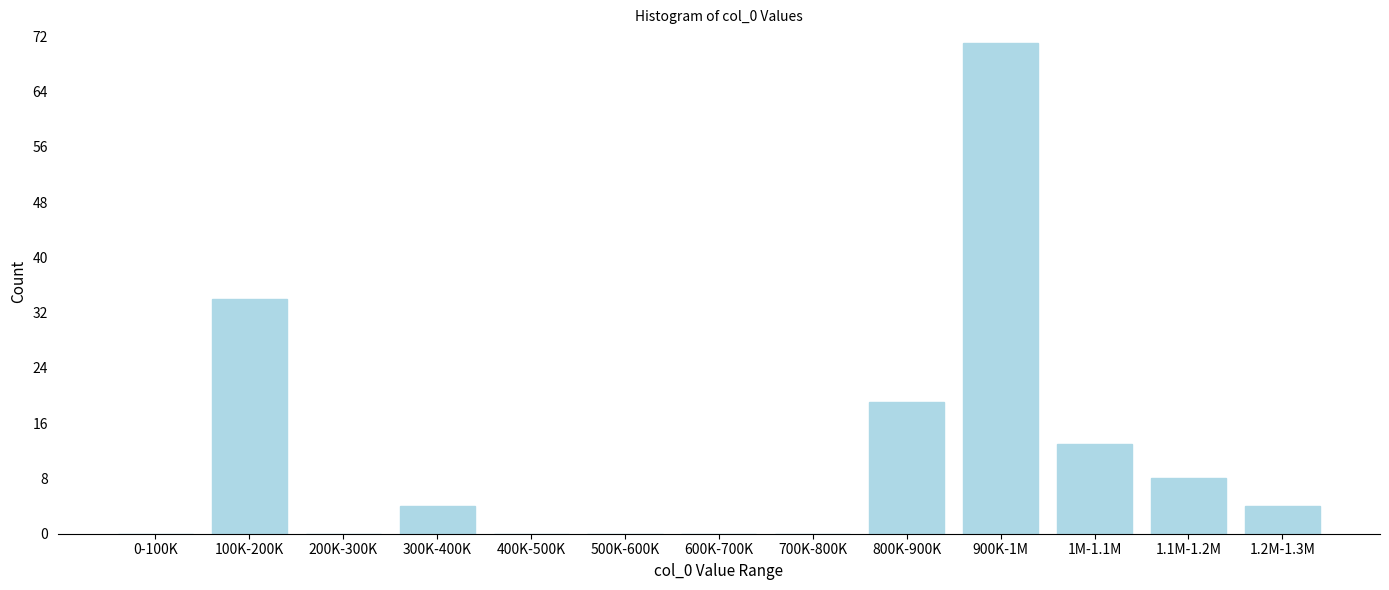

Reading right to left, what are all the values shown in this chart?

1.2M-1.3M=4	1.1M-1.2M=8	1M-1.1M=13	900K-1M=71	800K-900K=19	700K-800K=0	600K-700K=0	500K-600K=0	400K-500K=0	300K-400K=4	200K-300K=0	100K-200K=34	0-100K=0